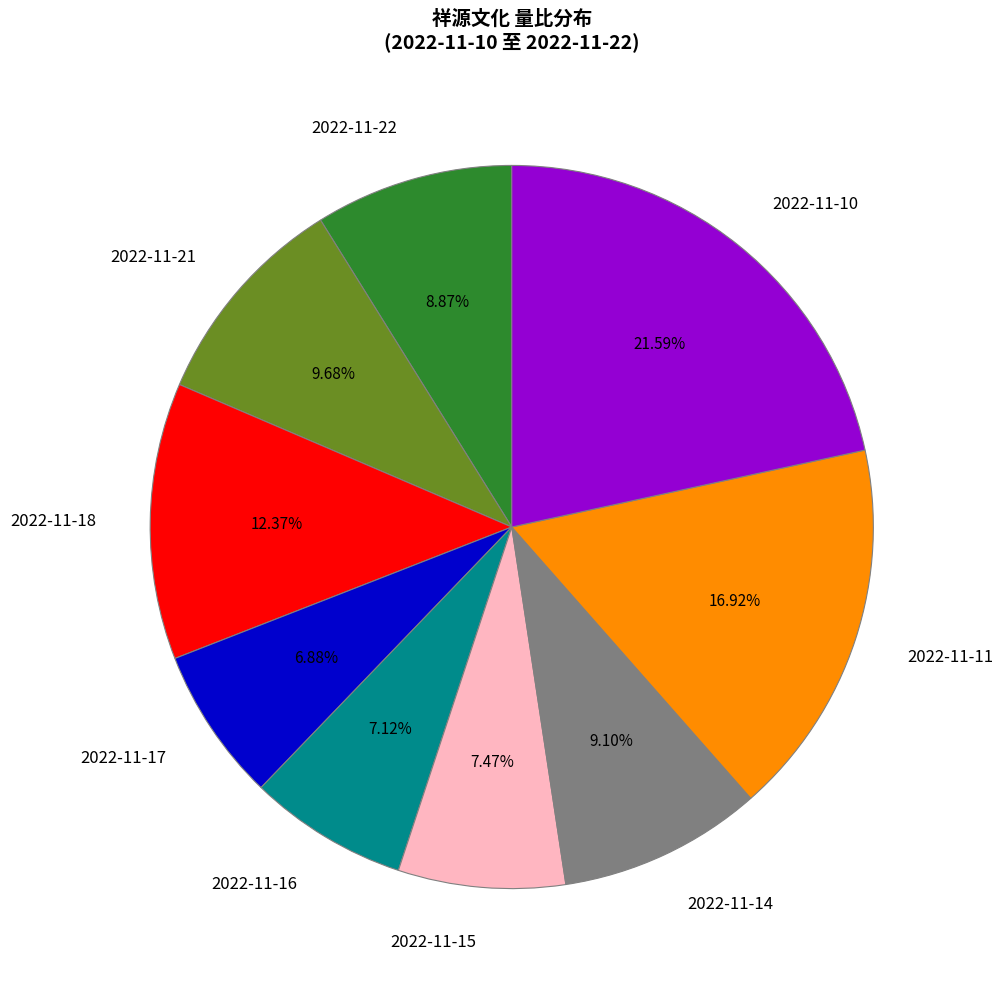

Is 2022-11-21 the majority of the pie?

No